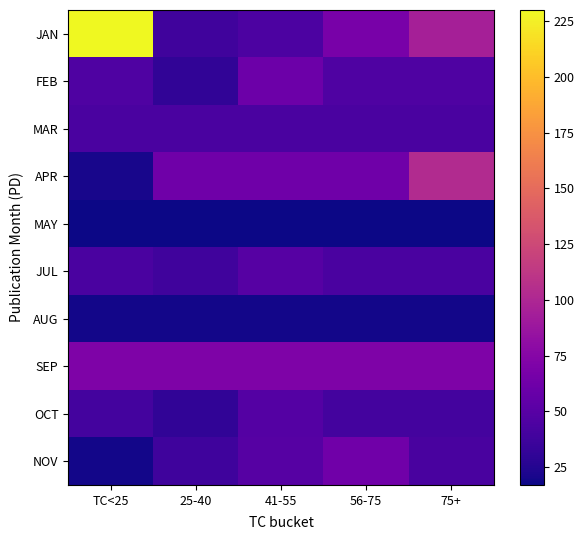

Reading right to left, transcribe all the data shown in this chart.

JAN: 75+=94.8	56-75=67.0	41-55=44.0	25-40=38.0	TC<25=230.0
FEB: 75+=46.0	56-75=46.0	41-55=61.0	25-40=31.0	TC<25=46.0
MAR: 75+=43.0	56-75=43.0	41-55=43.0	25-40=43.0	TC<25=43.0
APR: 75+=103.0	56-75=62.0	41-55=62.0	25-40=62.0	TC<25=21.0
MAY: 75+=17.0	56-75=17.0	41-55=17.0	25-40=17.0	TC<25=17.0
JUL: 75+=43.5	56-75=43.5	41-55=49.0	25-40=38.0	TC<25=43.5
AUG: 75+=19.0	56-75=19.0	41-55=19.0	25-40=19.0	TC<25=19.0
SEP: 75+=71.0	56-75=71.0	41-55=71.0	25-40=71.0	TC<25=71.0
OCT: 75+=39.5	56-75=39.5	41-55=48.0	25-40=31.0	TC<25=39.5
NOV: 75+=42.0	56-75=63.0	41-55=49.0	25-40=37.0	TC<25=19.0